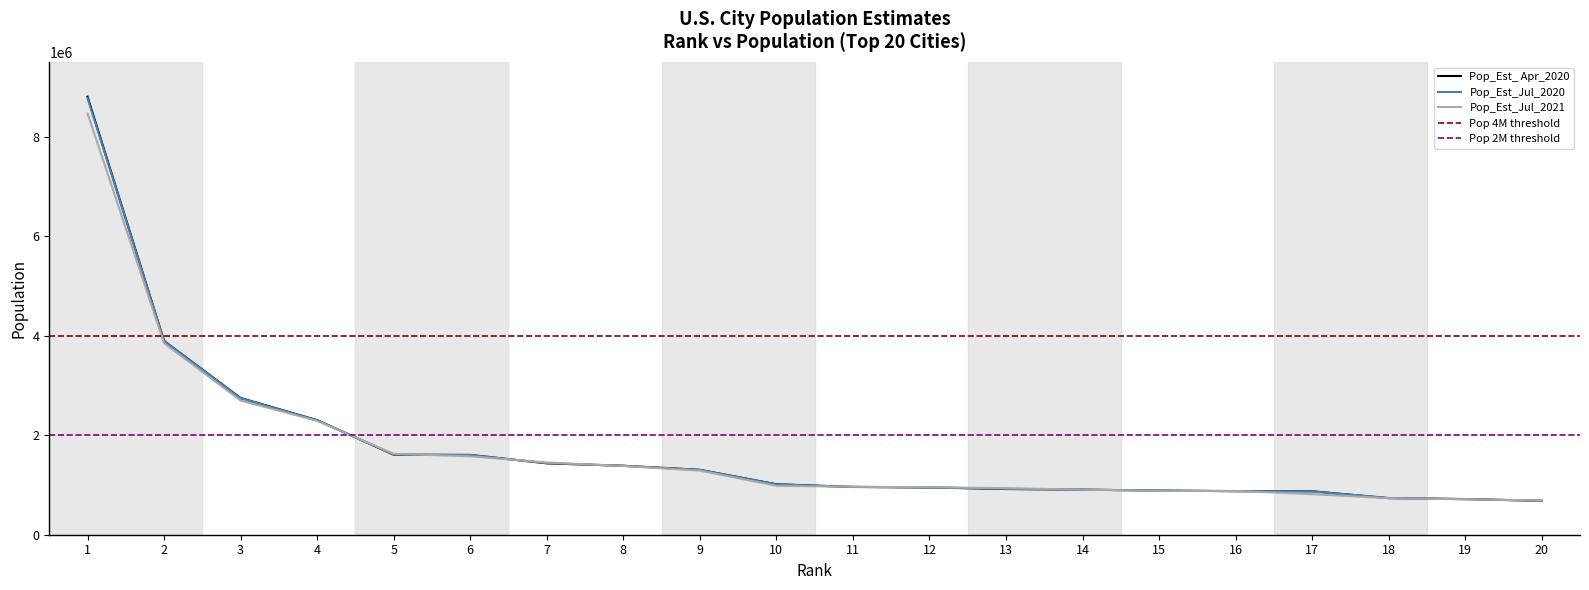

What is the sum of all Pop_Est_ Apr_2020 values?

34600413